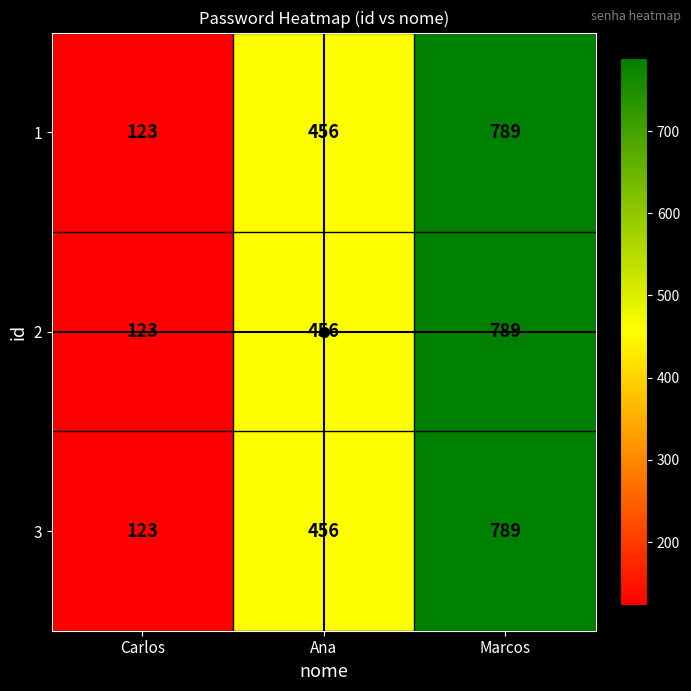

Where is 1 nearest to the value 456?

Ana